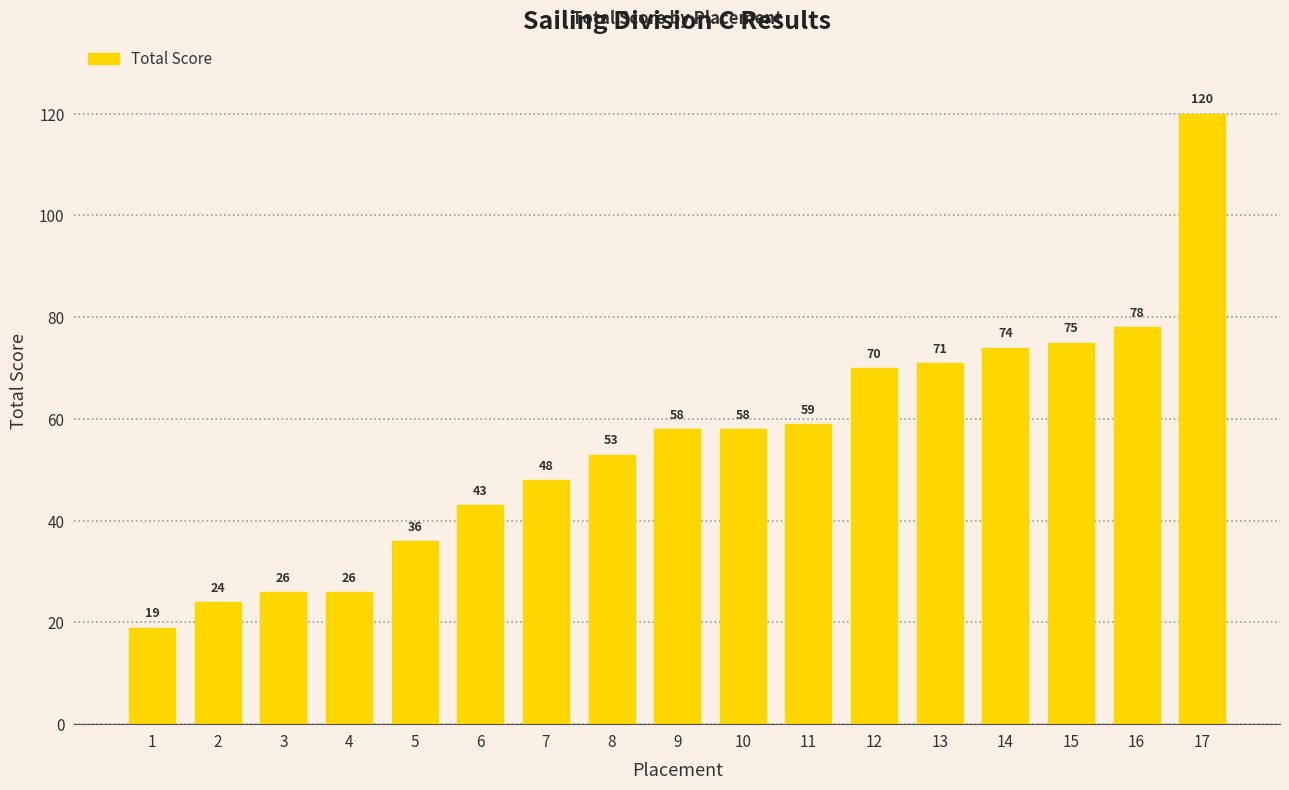

The chart shows a value of 70 at 12. True or false?

True